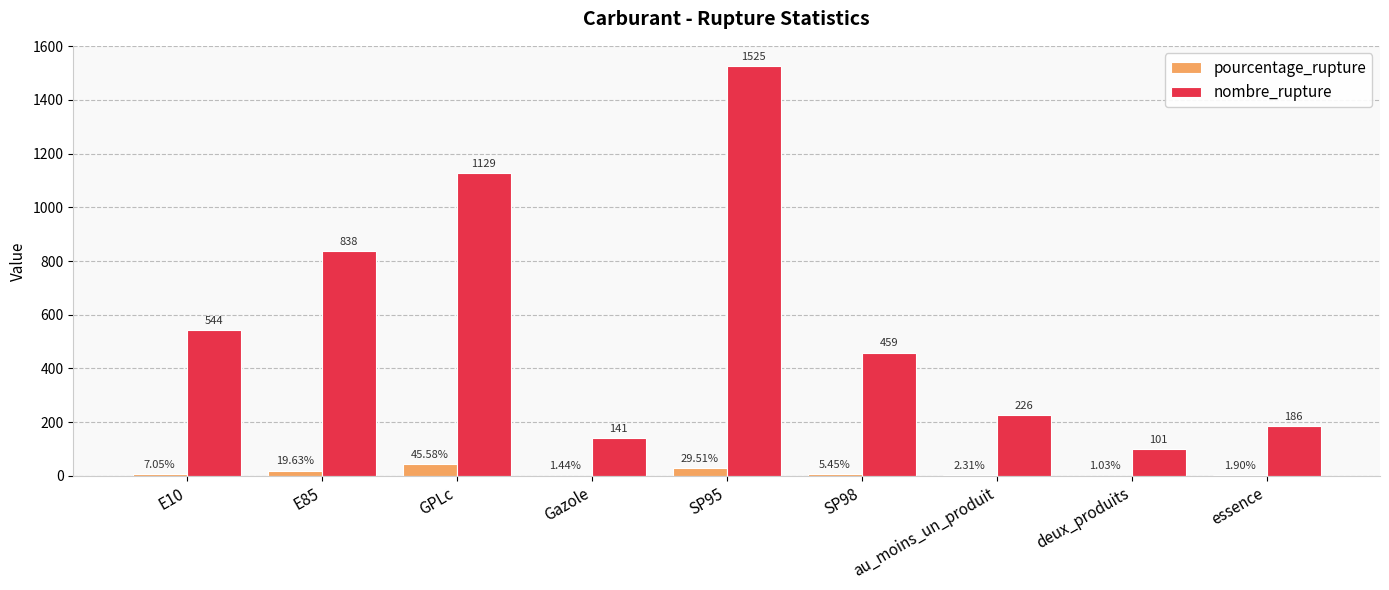

How many groups of bars are there?

9